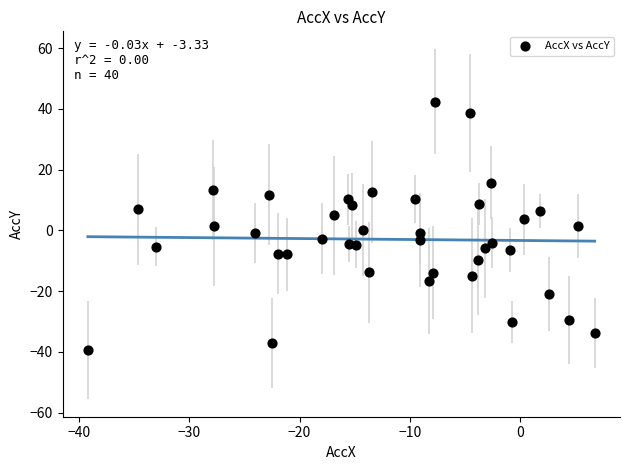

What is the range of X values (max minus min)?

45.9